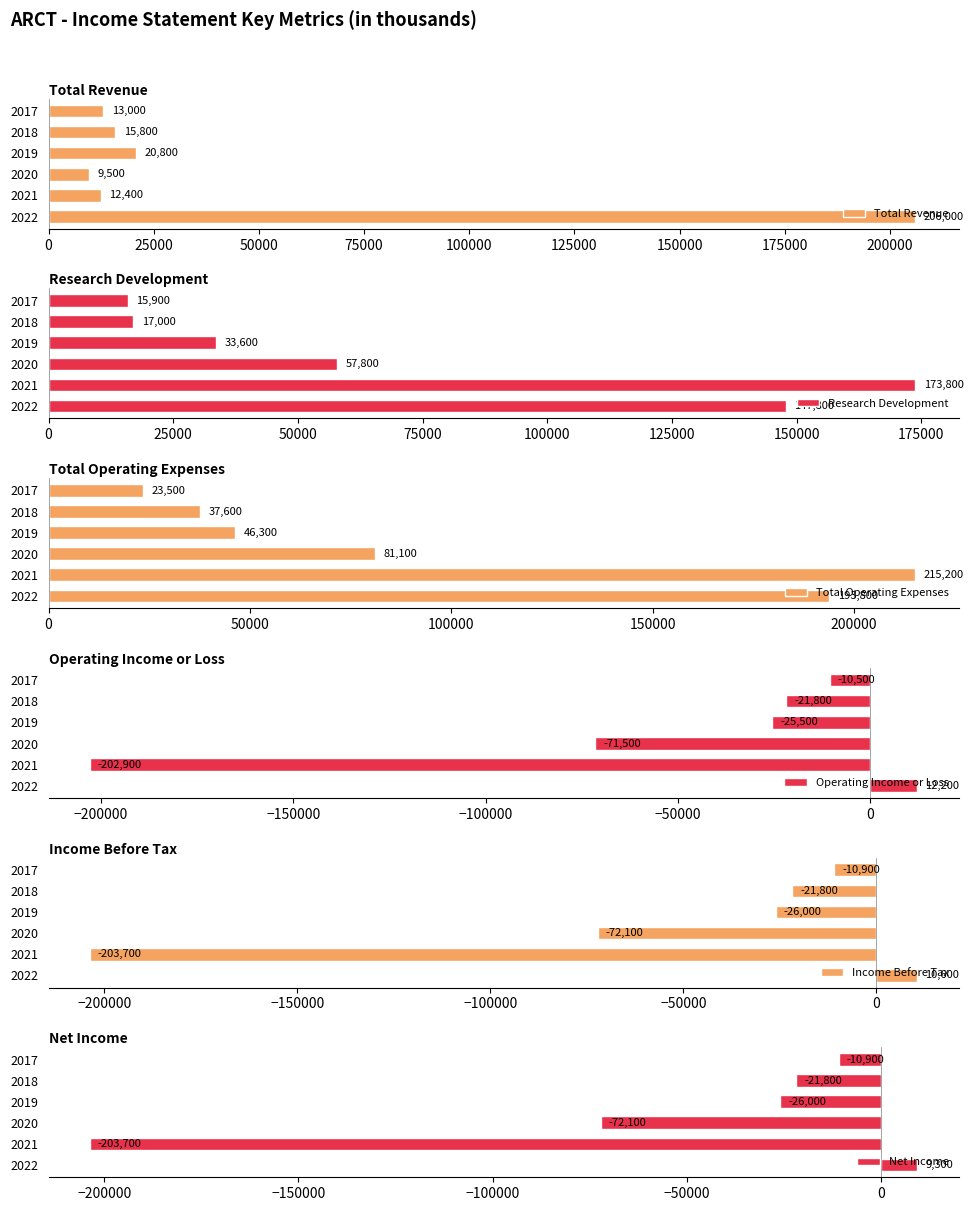

Reading left to right, extract all data points from this chart.

Total Revenue: 206000	12400	9500	20800	15800	13000
Research Development: 147800	173800	57800	33600	17000	15900
Total Operating Expenses: 193800	215200	81100	46300	37600	23500
Operating Income or Loss: 12200	-202900	-71500	-25500	-21800	-10500
Income Before Tax: 10600	-203700	-72100	-26000	-21800	-10900
Net Income: 9300	-203700	-72100	-26000	-21800	-10900